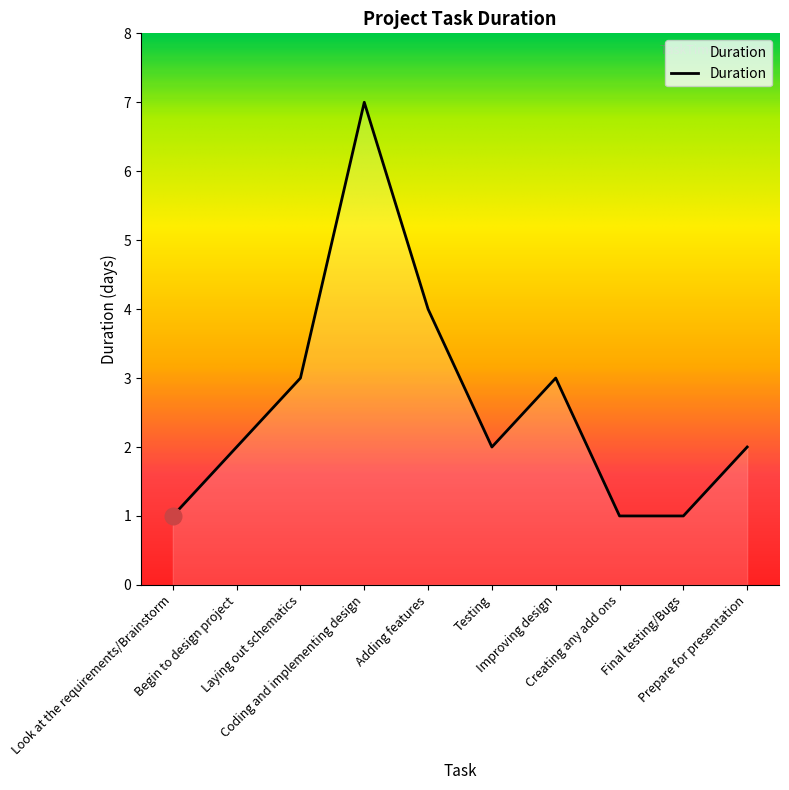

True or false: the data shows 0 at Creating any add ons.

False